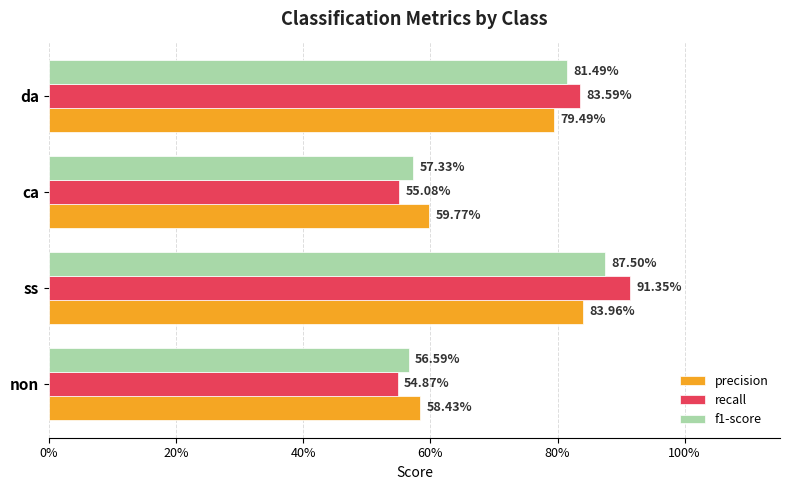

List the series in order of their peak value, lowest first.

precision, f1-score, recall